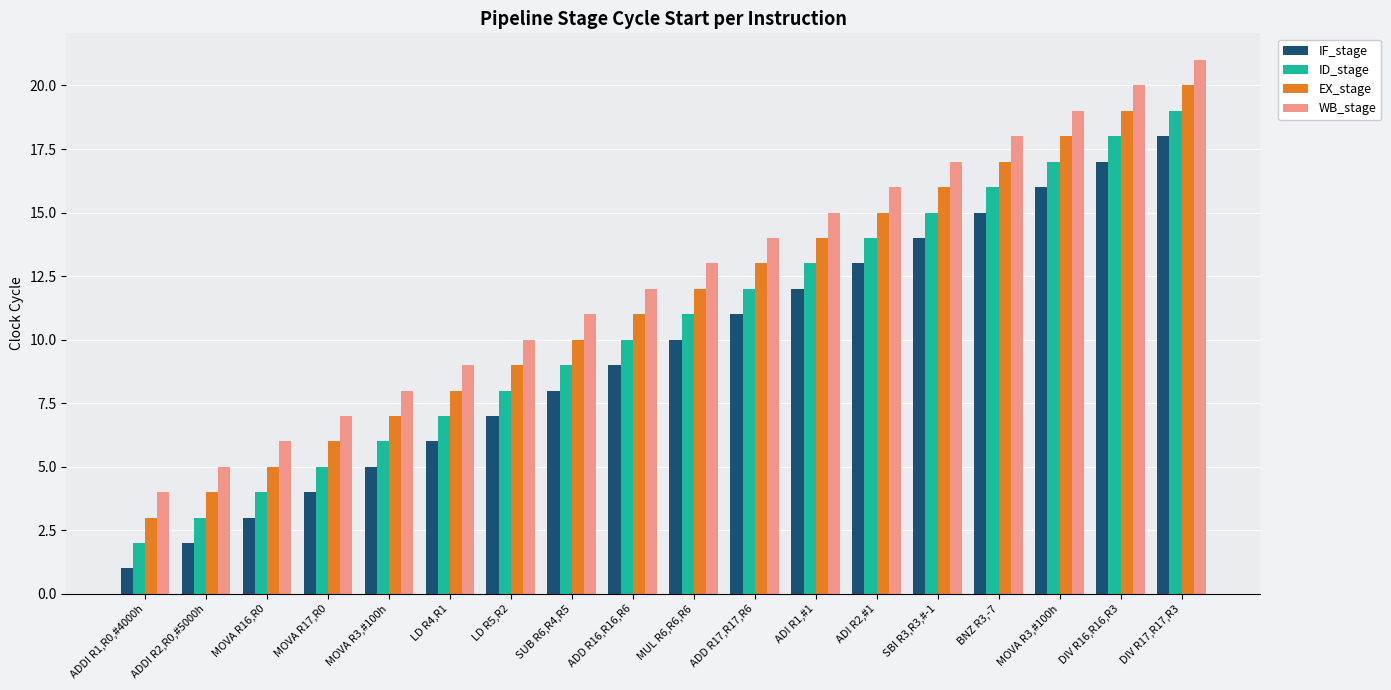

What is the difference between the maximum and minimum values in the IF_stage series?

17